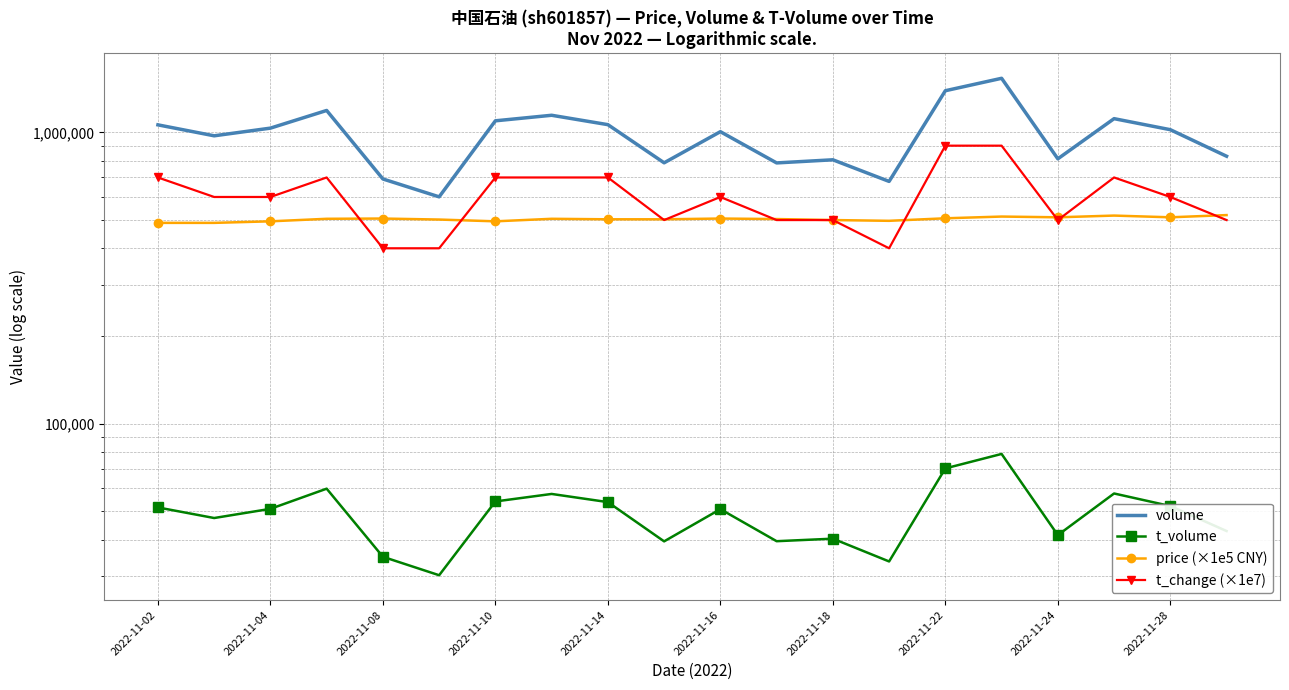

What is the value of the t_change (×1e7) point at the 11th from the left?

600000.0